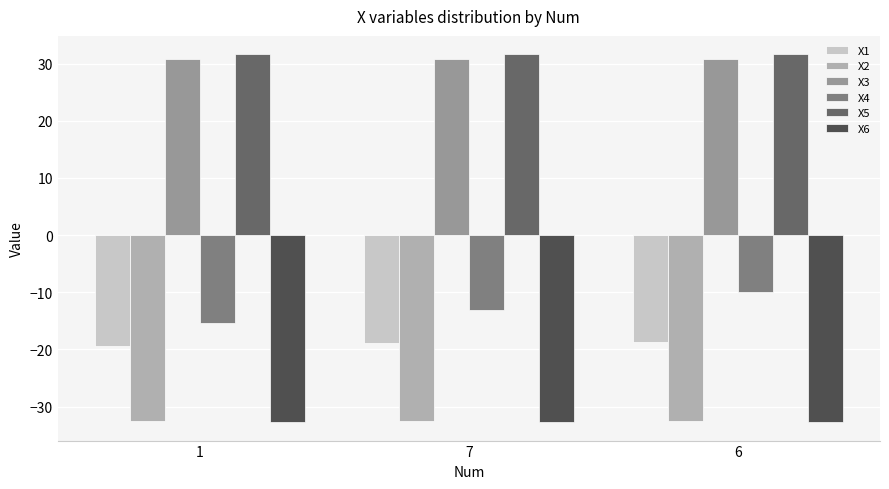

Read the X1 value at 7.

-19.0